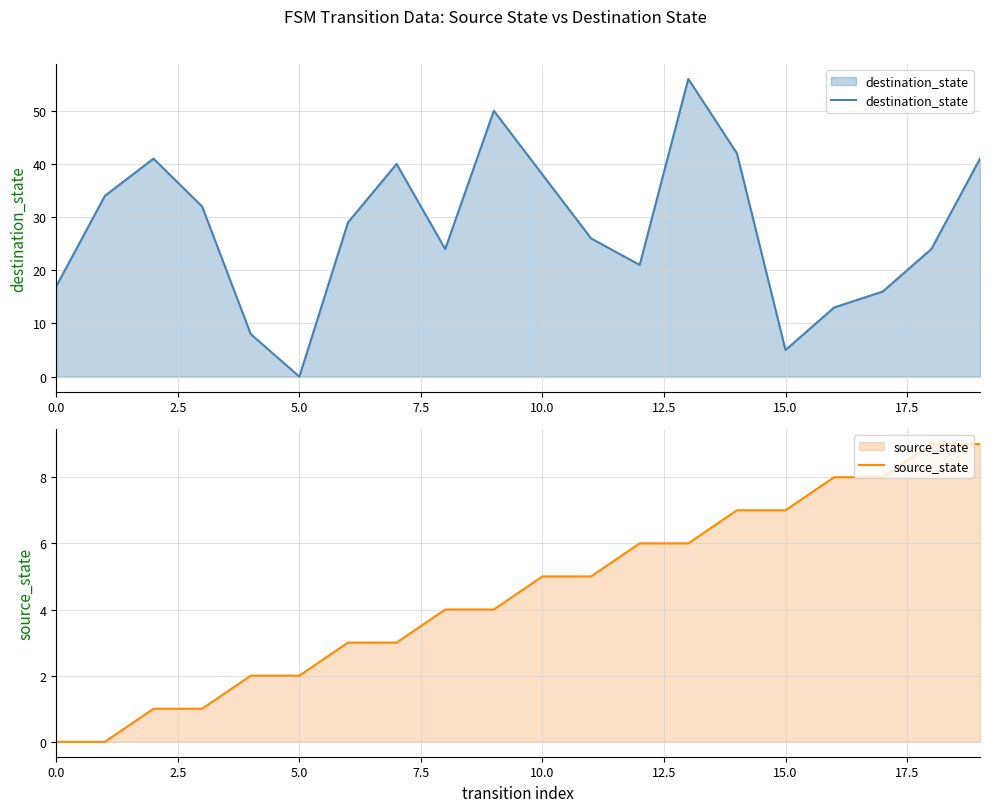

True or false: destination_state and source_state intersect in this chart.

True